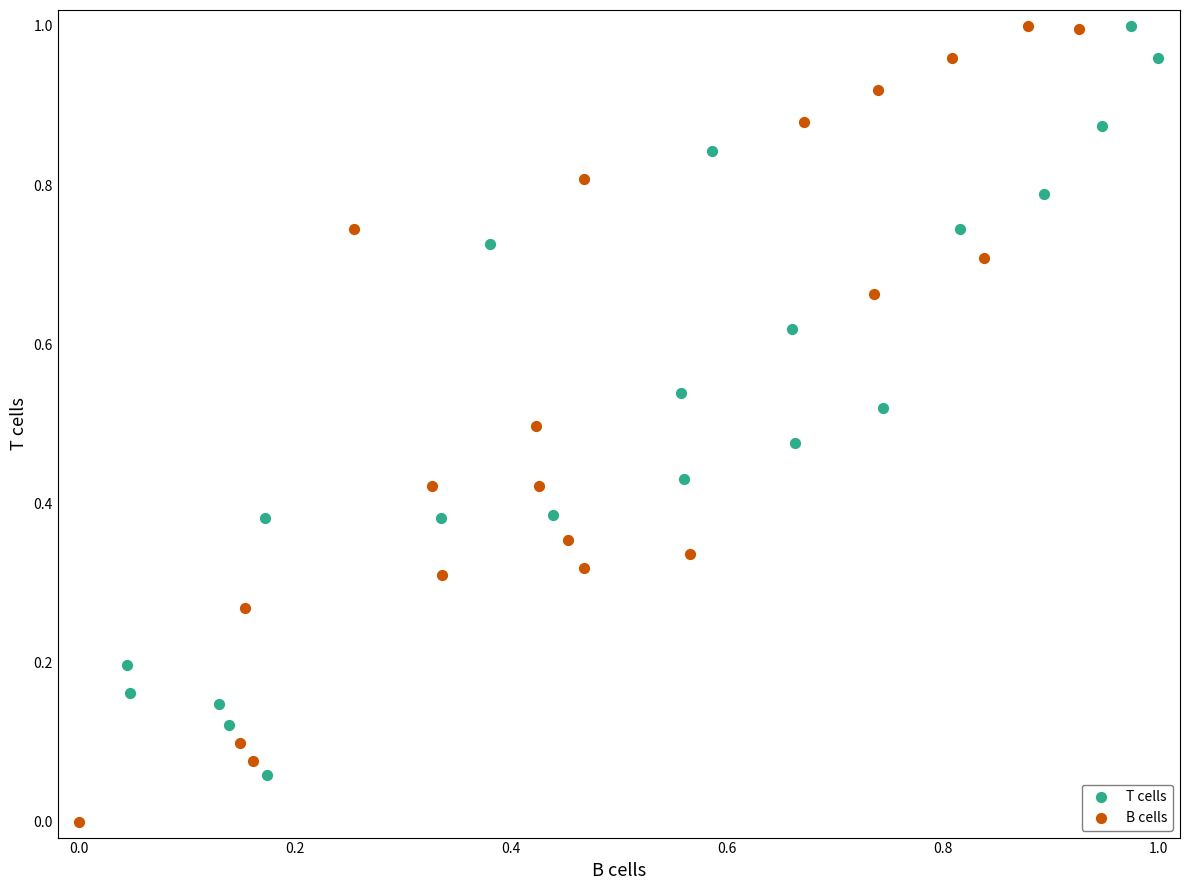

What are all the series names shown in the legend?

T cells, B cells